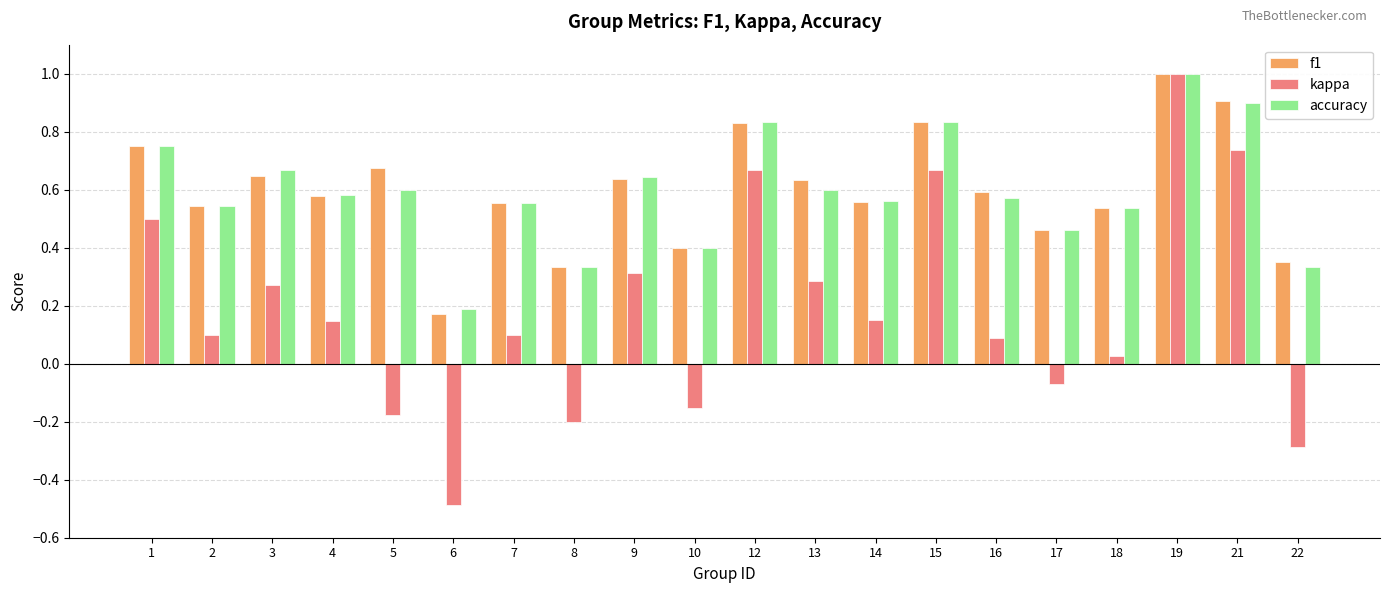

What is the maximum value for kappa?

1.0